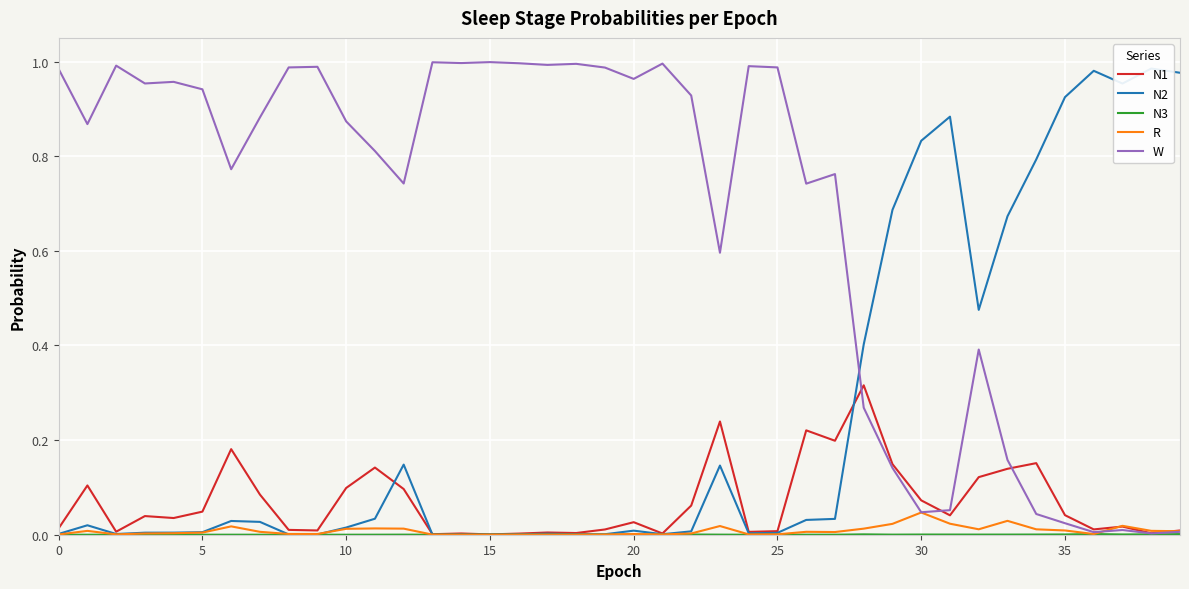

What is the label of the 14th point from the left?

13